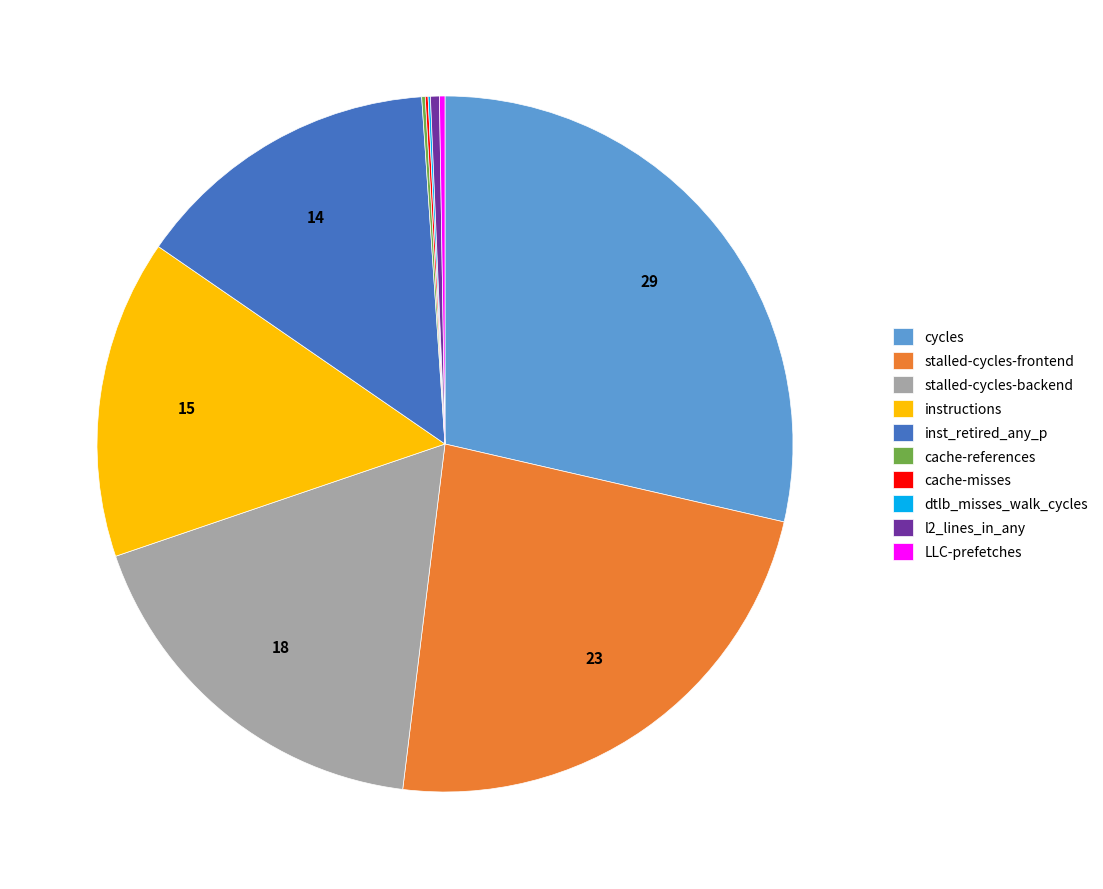

Is the sum of instructions and stalled-cycles-frontend greater than half?

No